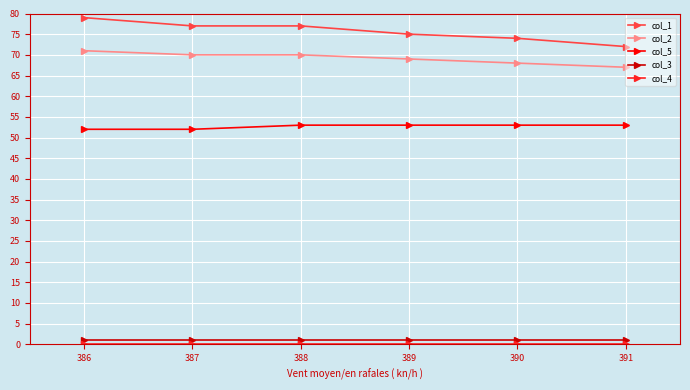

What is the value of the col_2 point at the 3rd from the left?

70